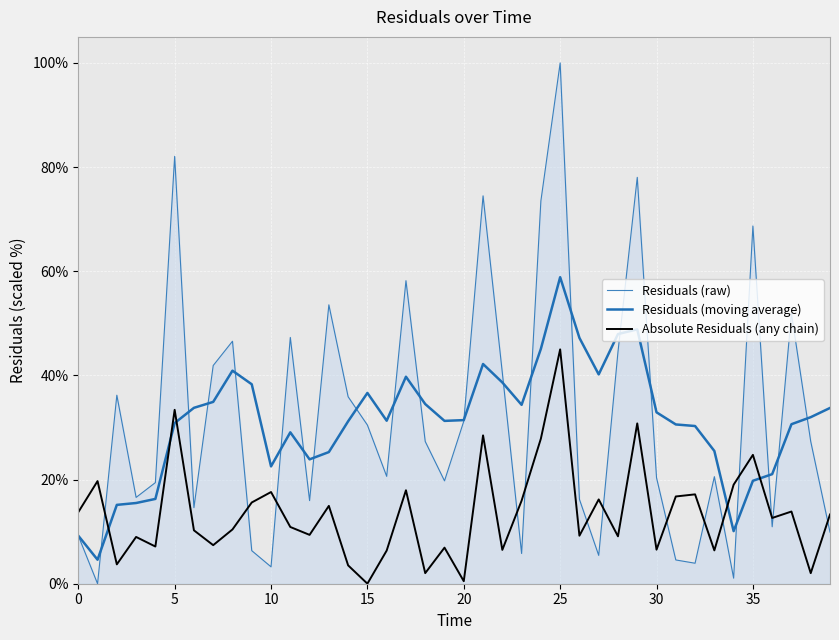

How many lines are shown in the chart?

3